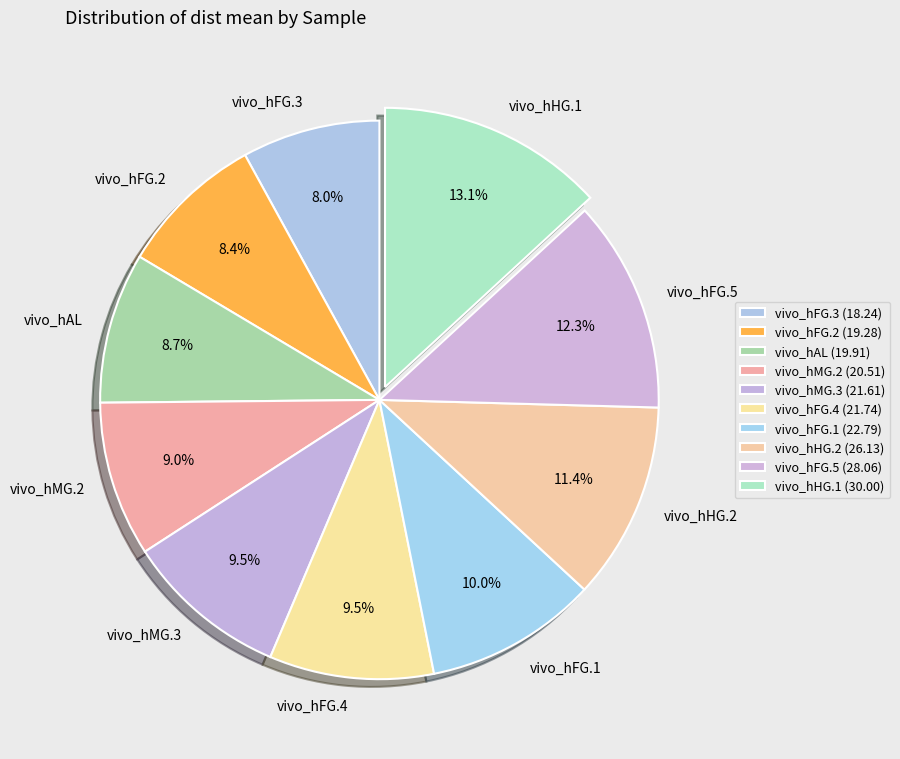

Does vivo_hHG.1 represent more than half of the total?

No